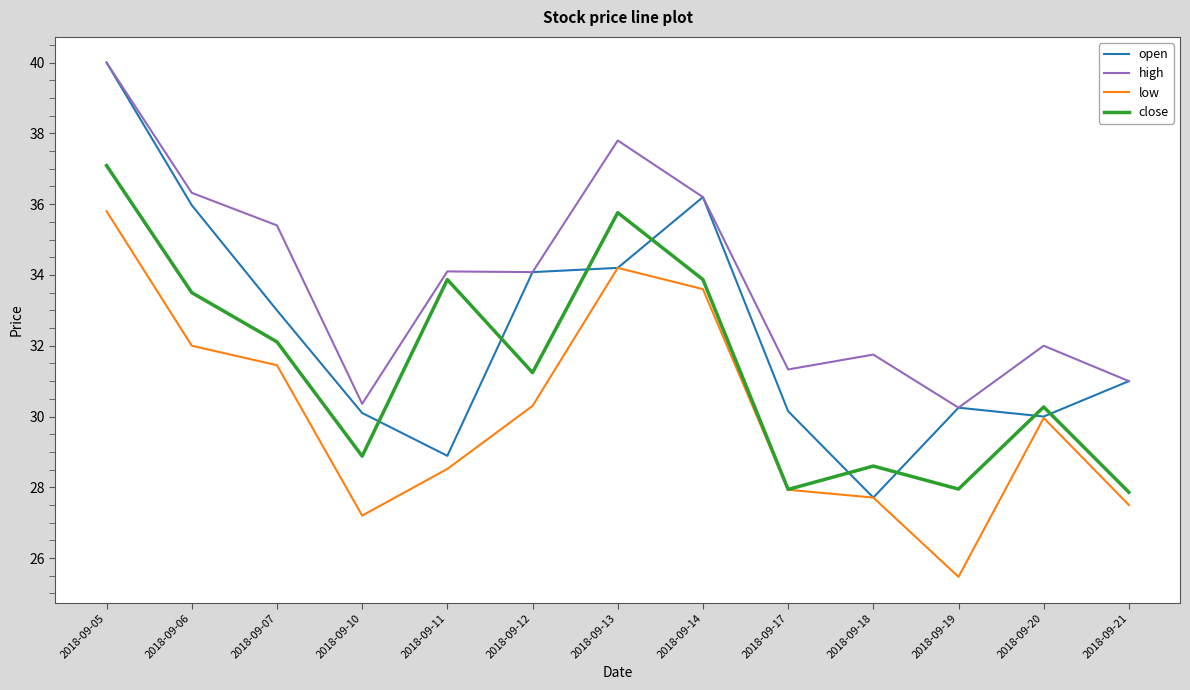

Where do close and open first cross each other?

2018-09-10 and 2018-09-11